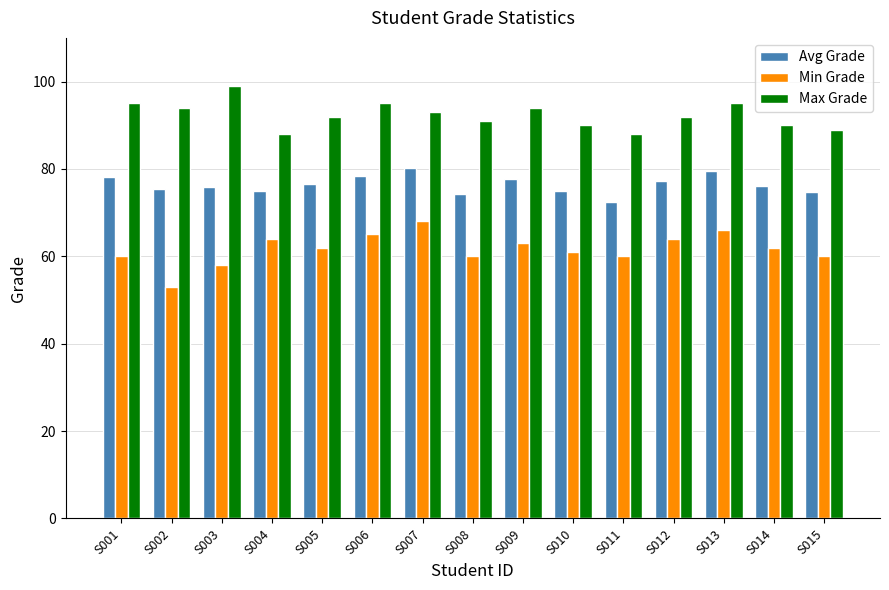

Rank the series by their average value, from highest to lowest.

Max Grade, Avg Grade, Min Grade